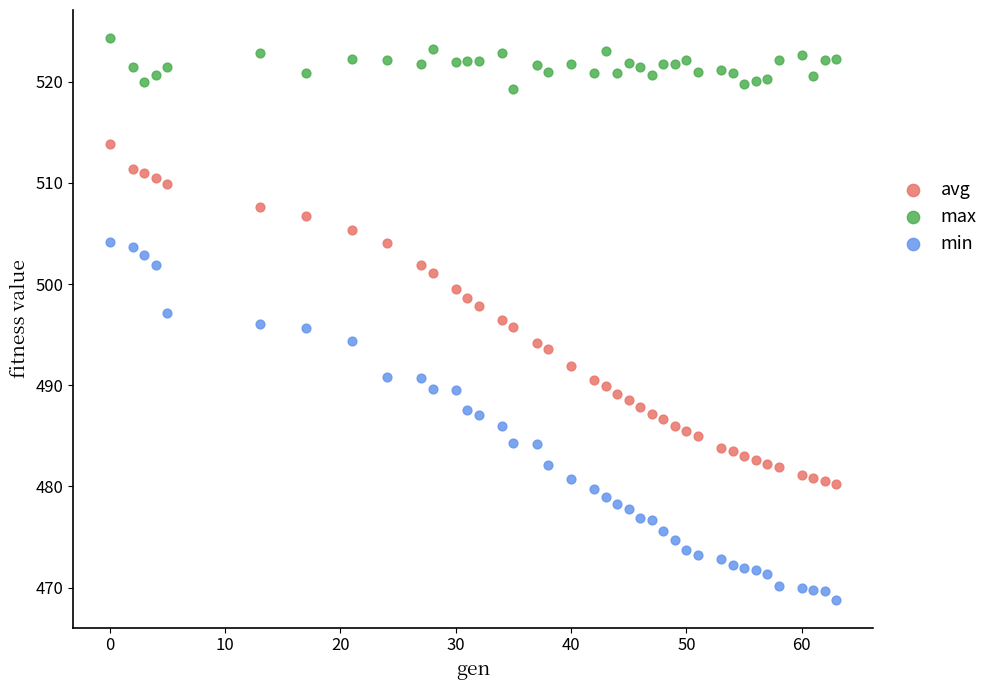

Which series has the largest Y range (max minus min)?

min